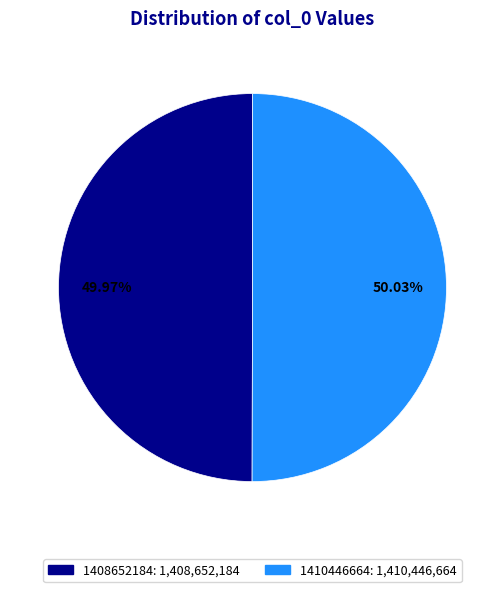

Combined, what portion of the pie is 1410446664 and 1408652184?

100.0%